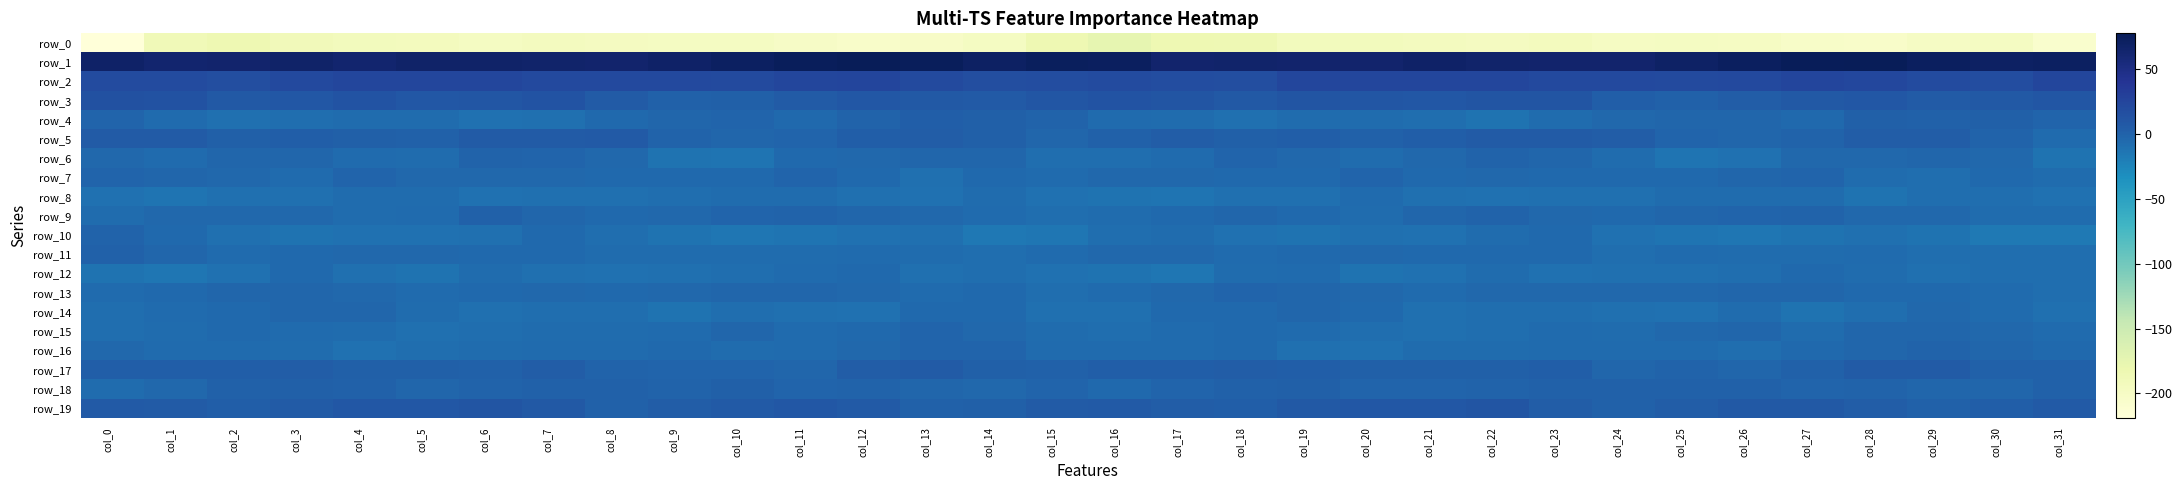

Rank the categories by row_12 value from lowest to highest.

col_17, col_1, col_5, col_16, col_20, col_0, col_8, col_23, col_2, col_21, col_15, col_24, col_4, col_13, col_9, col_29, col_7, col_25, col_10, col_14, col_26, col_30, col_31, col_22, col_18, col_6, col_28, col_11, col_19, col_3, col_12, col_27